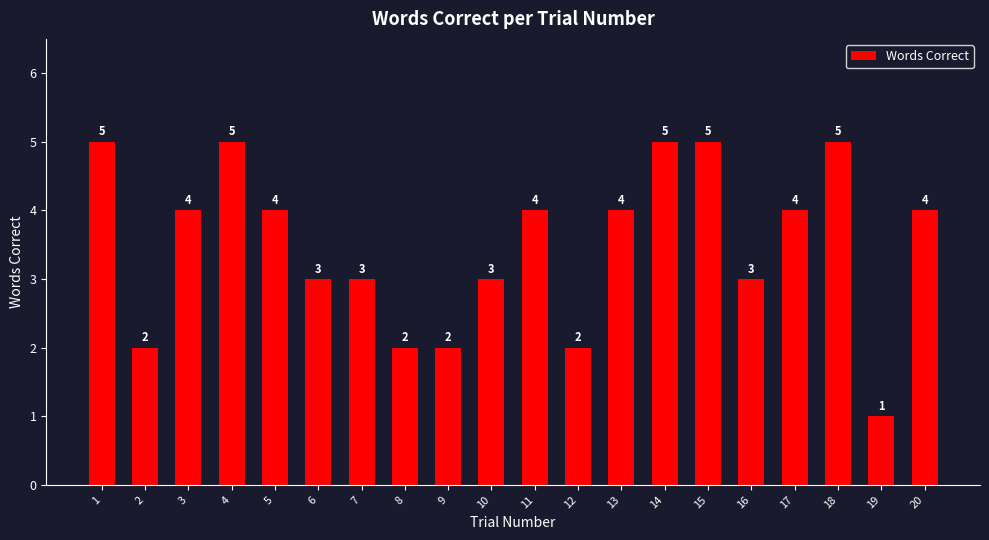

Is it true that the value at 10 is 3?

True